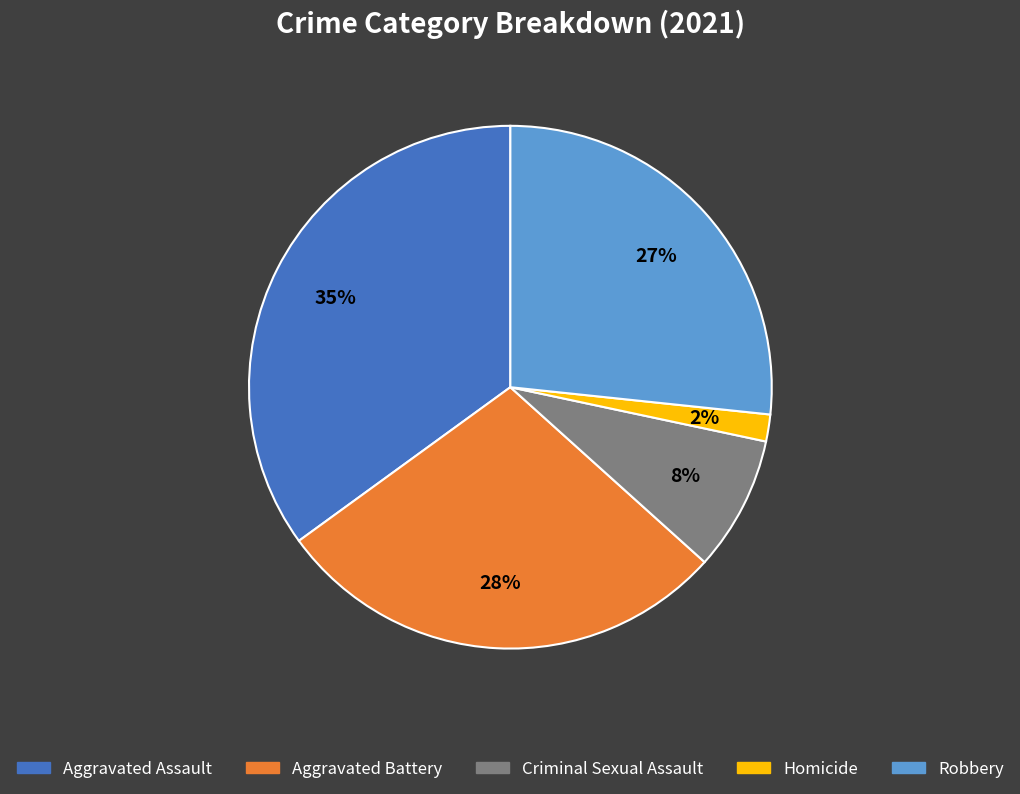

Count the number of slices in the pie.

5